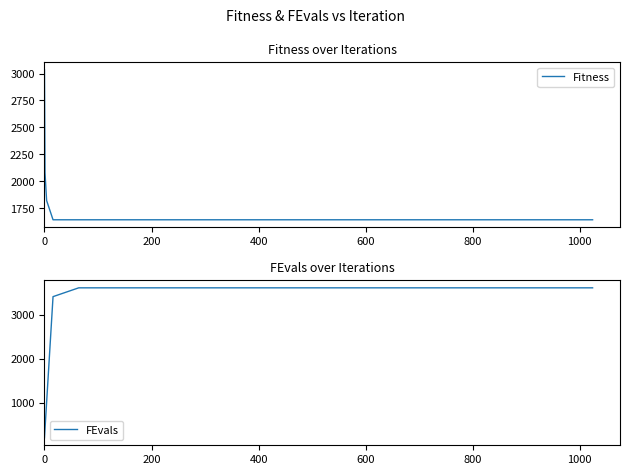

How many lines are shown in the chart?

2